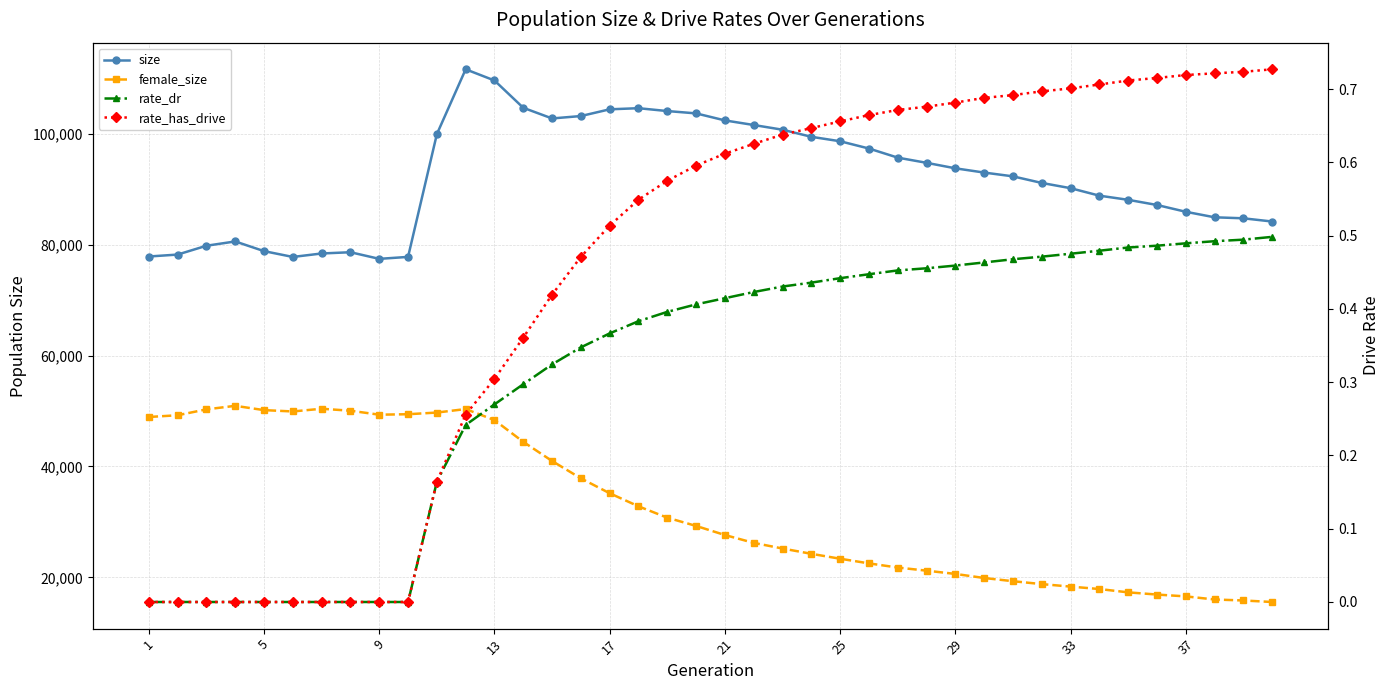

What is the difference between the second highest and minimum values in the female_size series?

34875.0